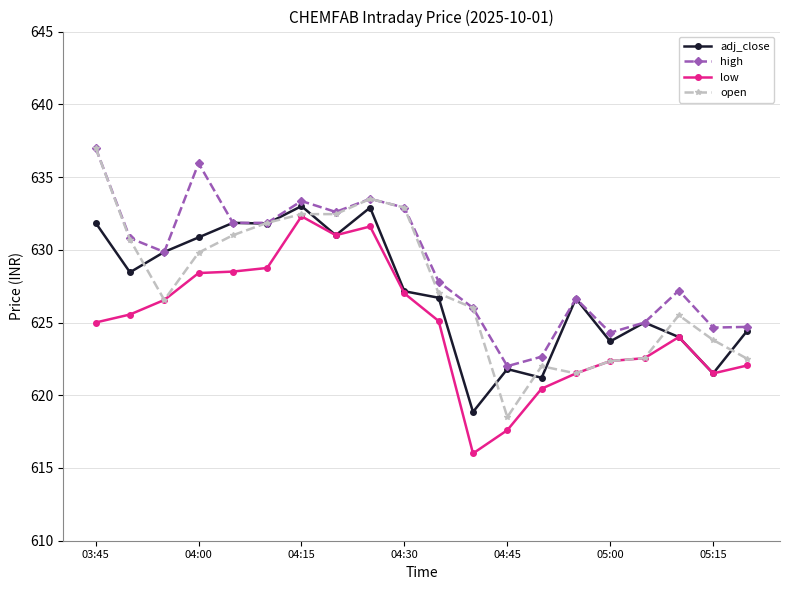

True or false: high and low intersect in this chart.

False